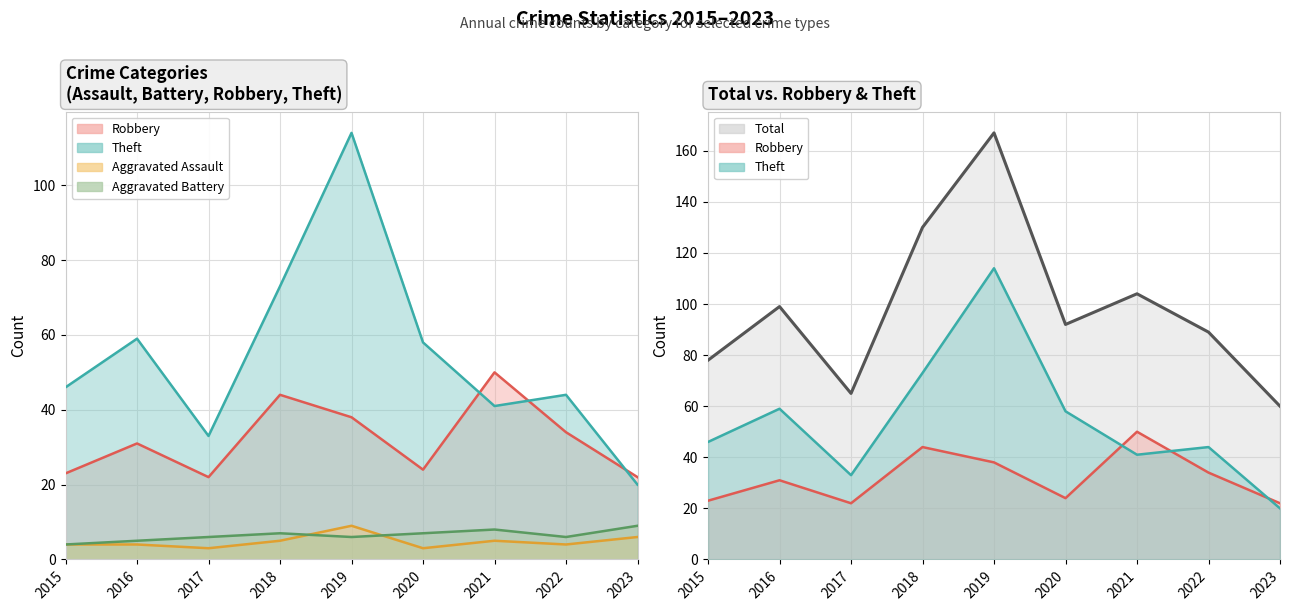

Approximately how many times larger is the value at 2017 compared to 2023?

1.1